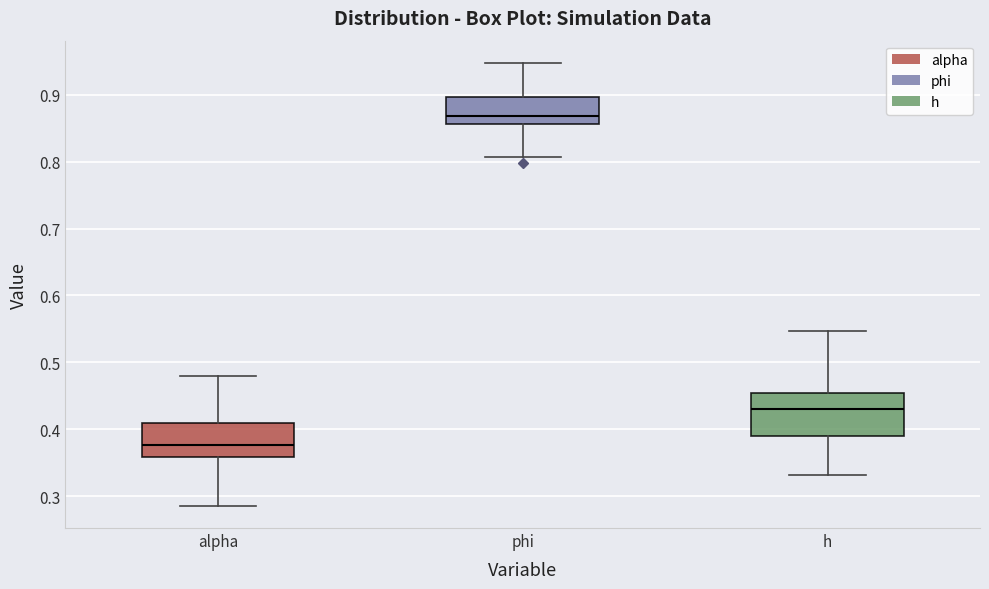

Which box is the tallest, from its lower edge to its upper edge?

h